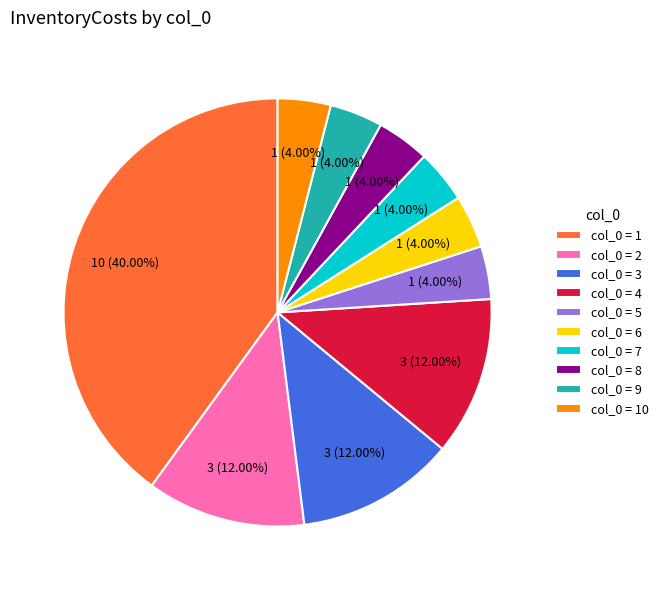

What is the ratio of the value at col_0 = 1 to the value at col_0 = 5?

10.0